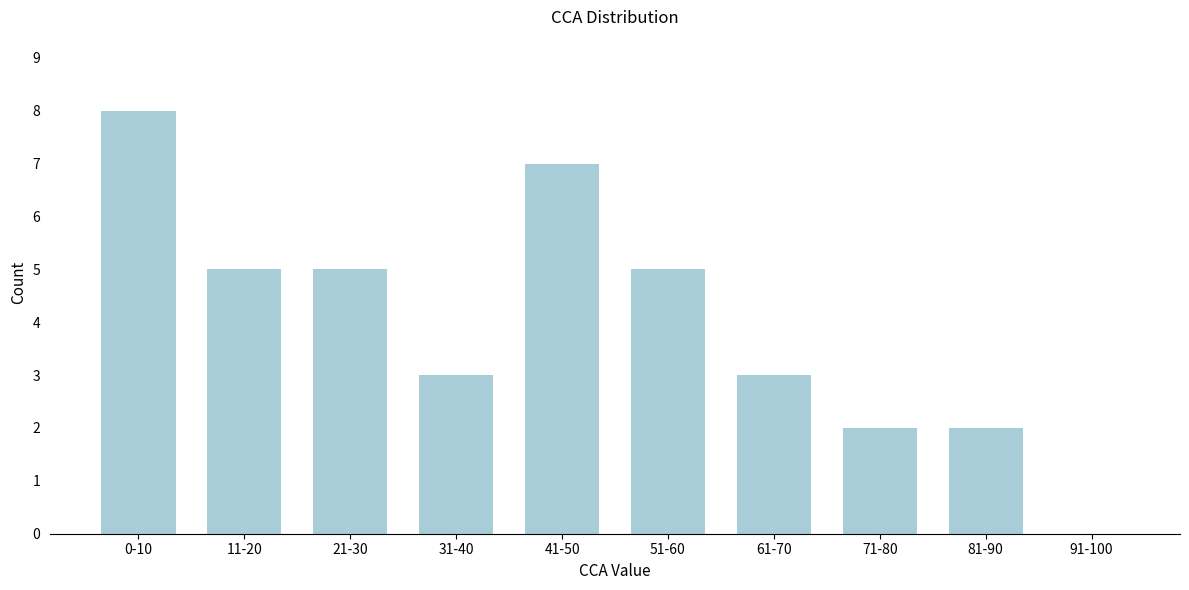

Reading left to right, transcribe all the data shown in this chart.

0-10=8	11-20=5	21-30=5	31-40=3	41-50=7	51-60=5	61-70=3	71-80=2	81-90=2	91-100=0